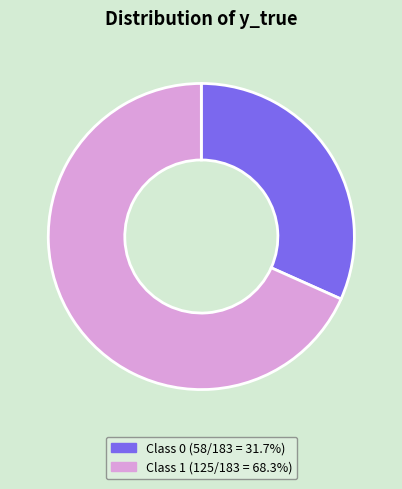

How many segments does this pie chart have?

2